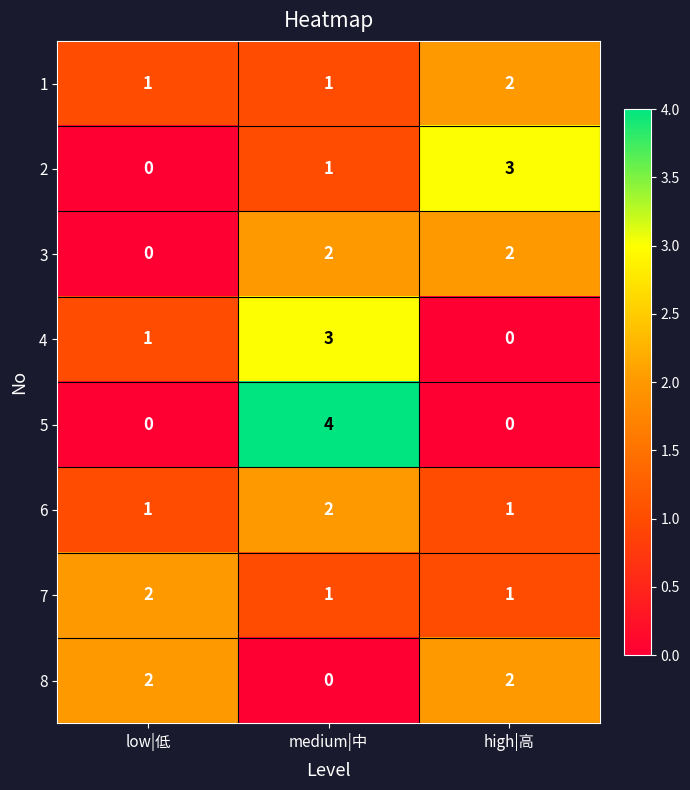

The 3 series shows -1 at low|低. True or false?

False